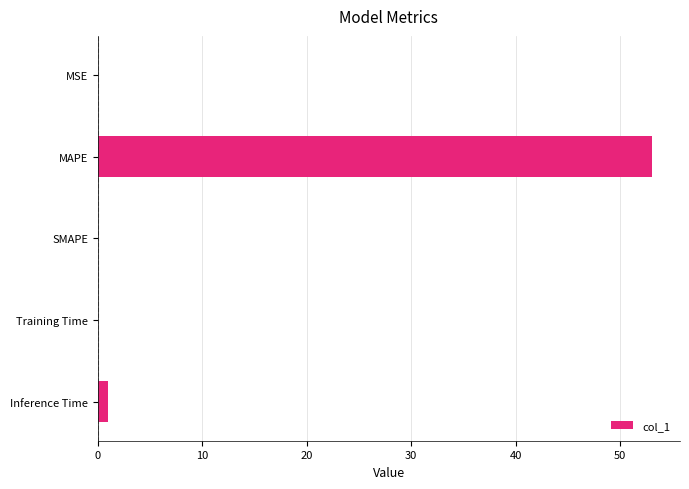

What is the change in value from MAPE to SMAPE?

-53.1